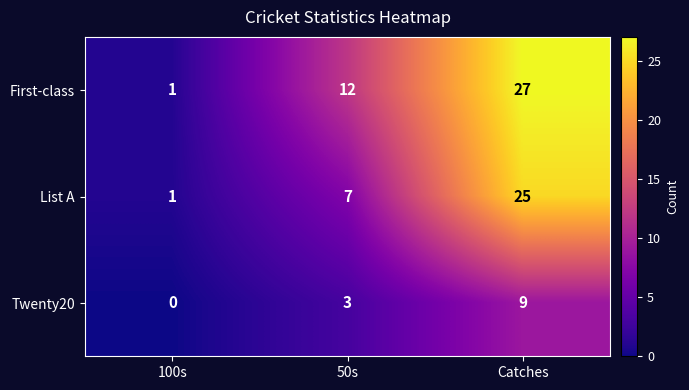

List the series in order of their peak value, highest first.

First-class, List A, Twenty20